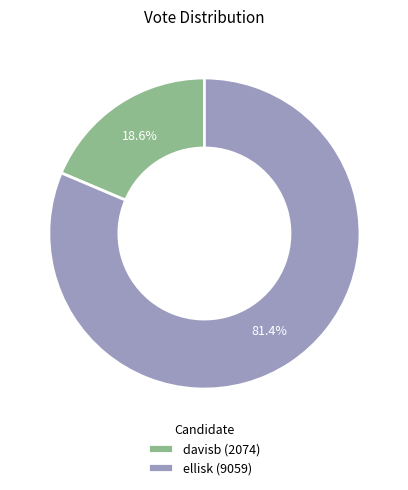

Which category has the biggest portion of the pie?

ellisk